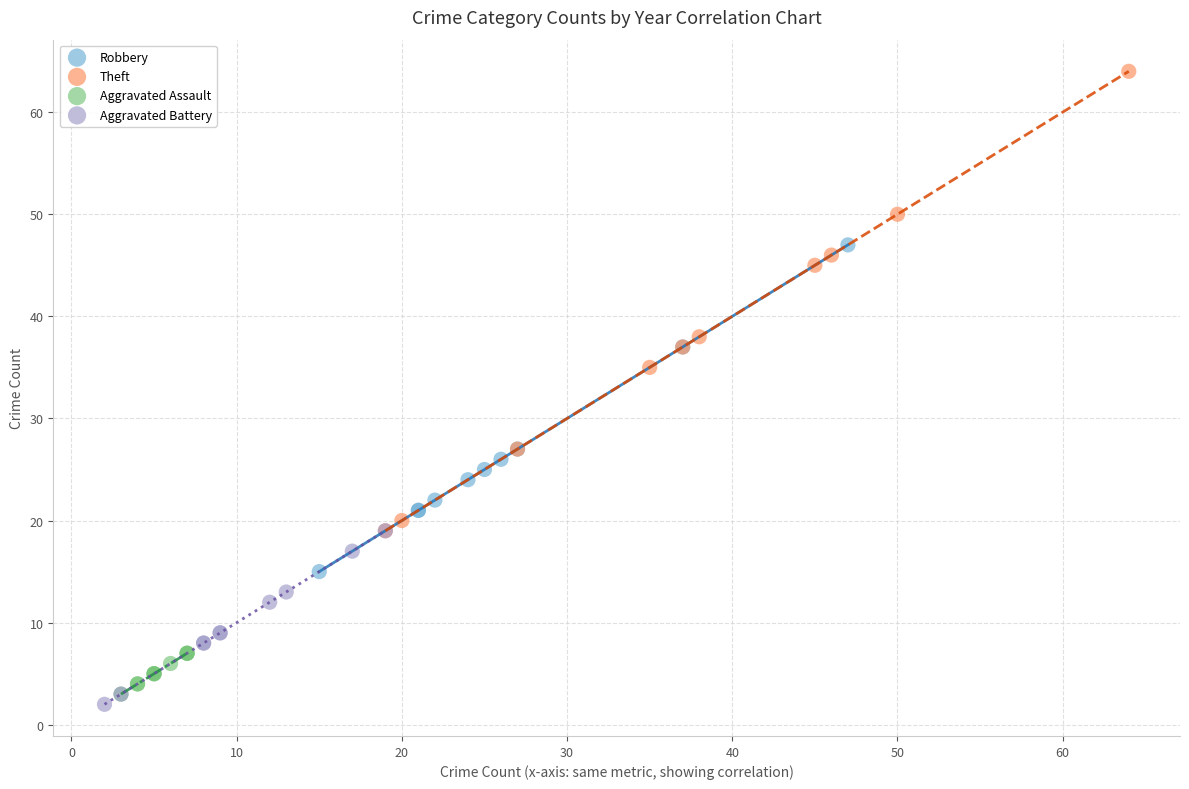

Which series reaches the minimum Y coordinate?

Aggravated Battery